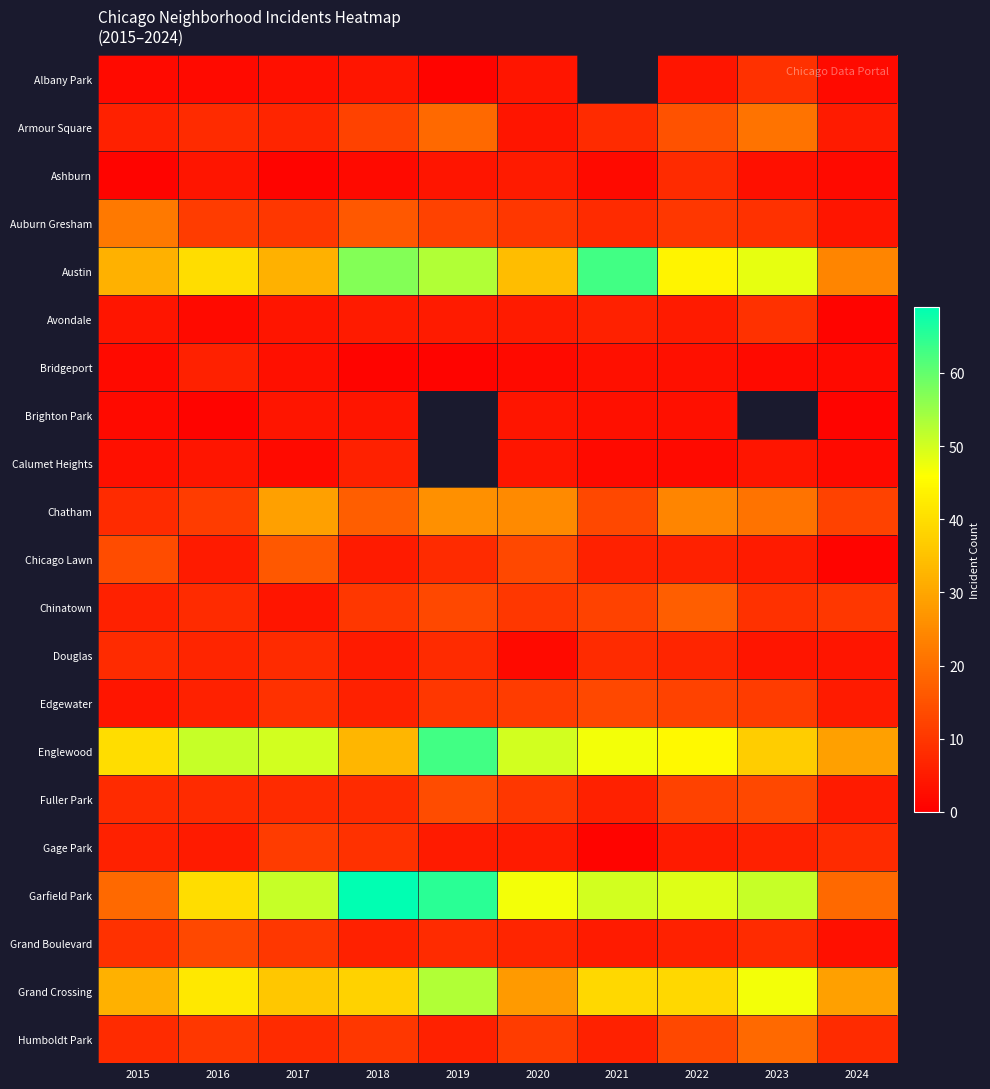

What is the sum of the Chinatown values at 2019 and 2023?

22.0